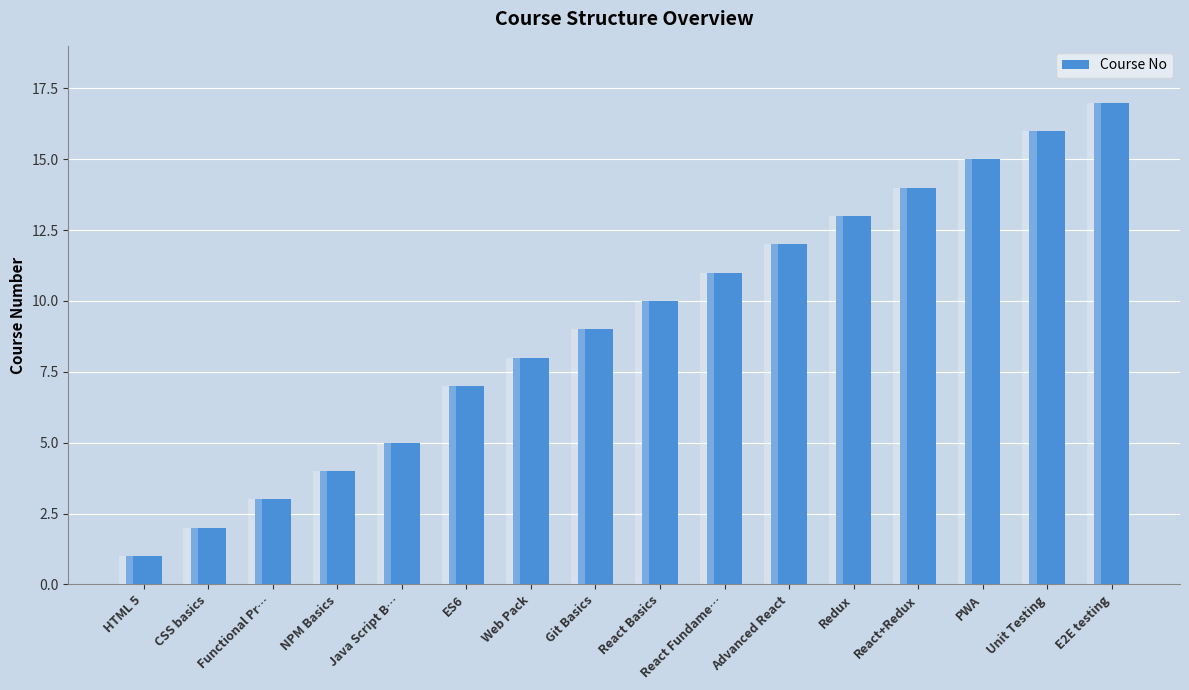

Rank the categories by value from lowest to highest.

HTML 5, CSS basics, Functional Pr…, NPM Basics, Java Script B…, ES6, Web Pack, Git Basics, React Basics, React Fundame…, Advanced React, Redux, React+Redux, PWA, Unit Testing, E2E testing